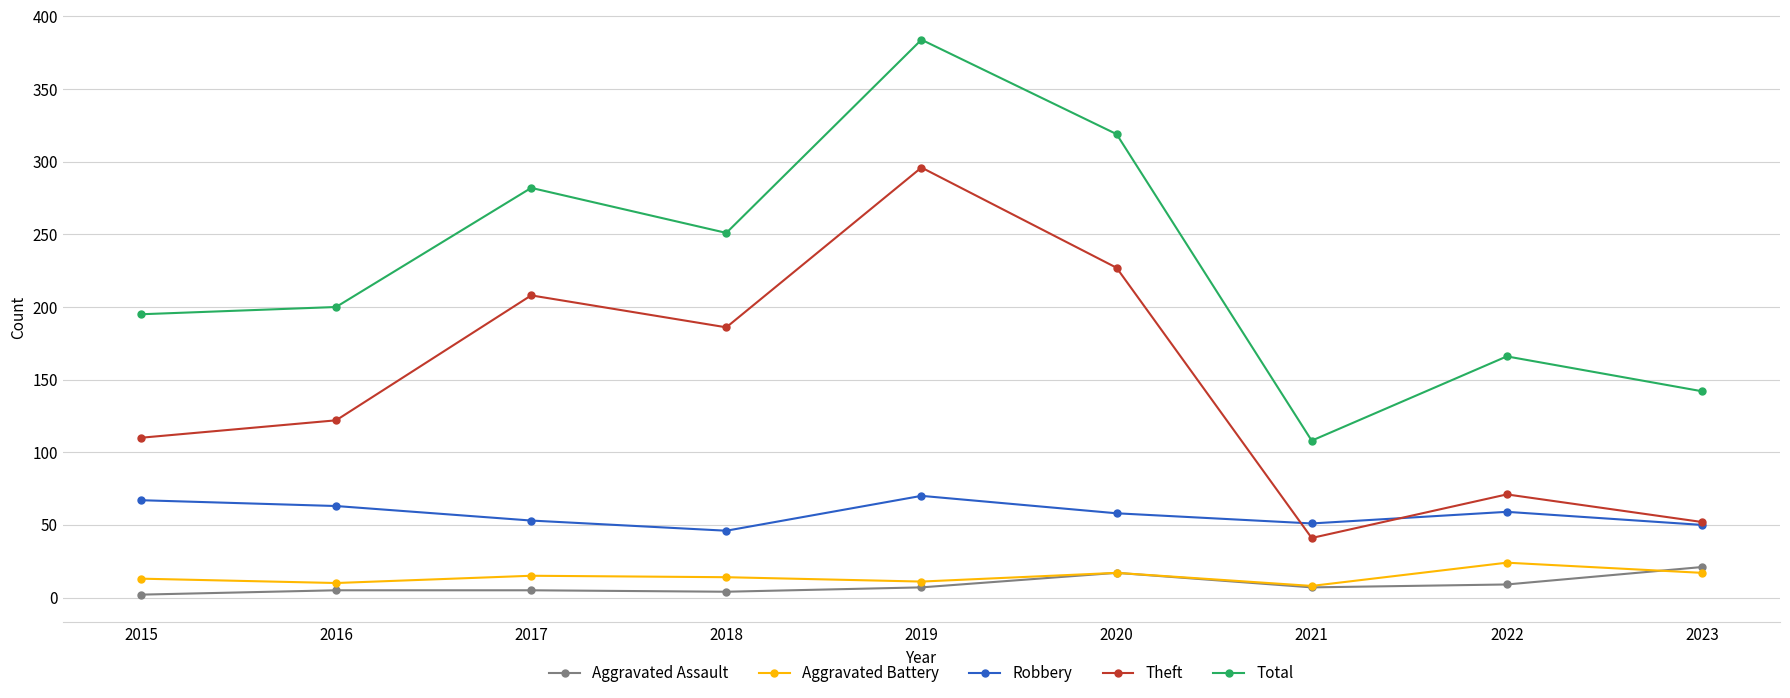

What is the sum of all Total values?

2047